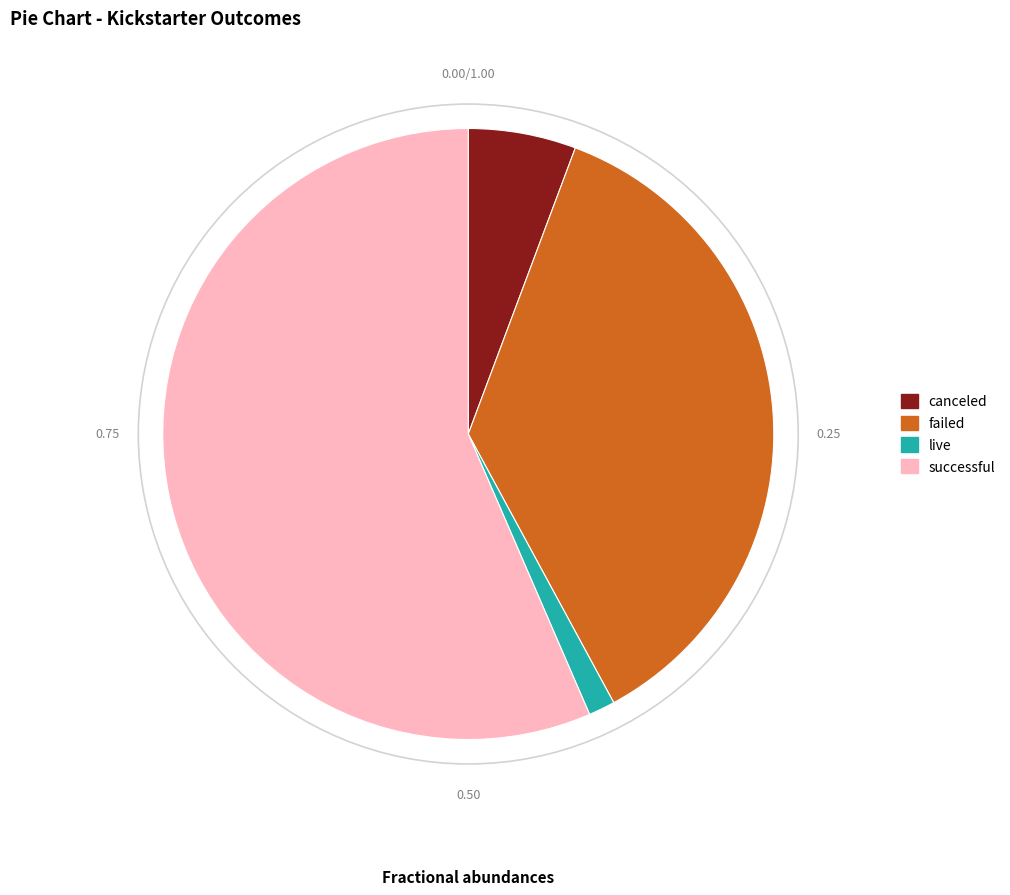

Which has a higher value, live or failed?

failed